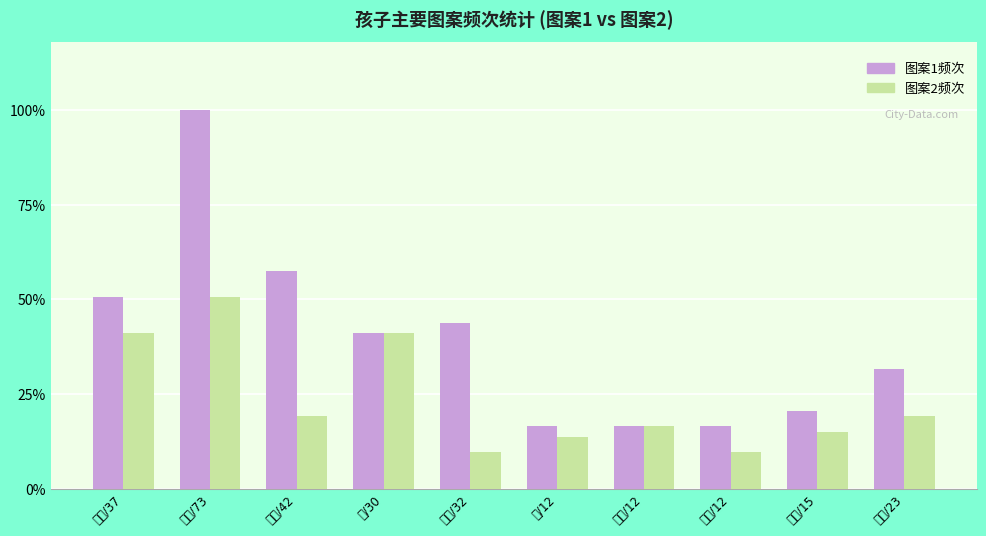

Between 数字/73 and 小花/42, which series saw the biggest shift?

图案1频次